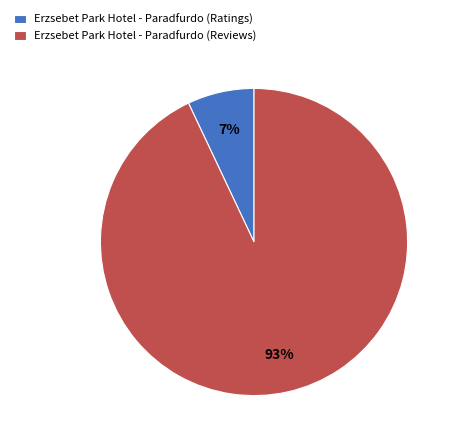

To the nearest percent, what is the difference between the largest and smallest slice percentages?

86%